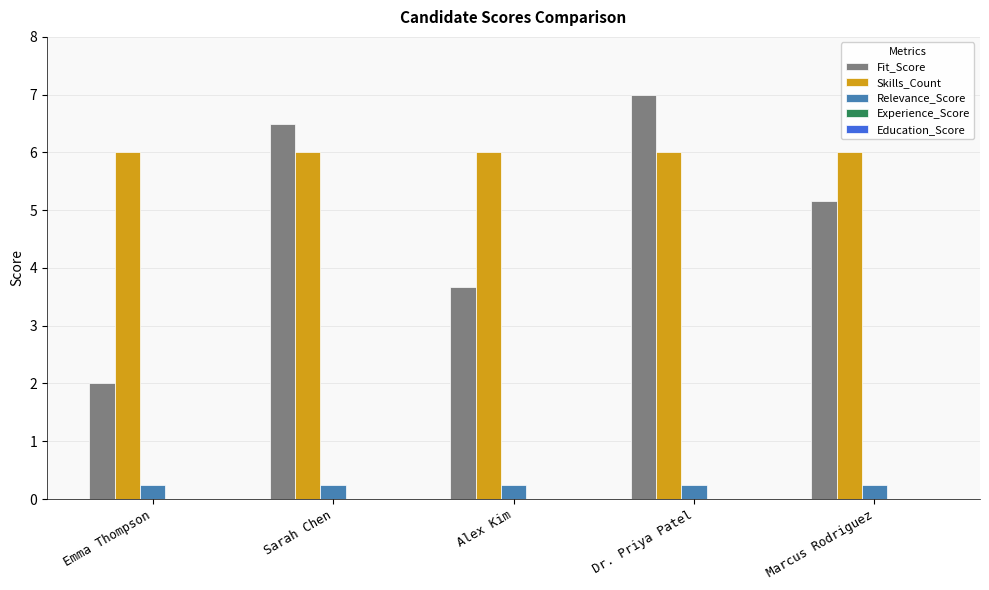

What is the maximum value shown in the chart?

7.0